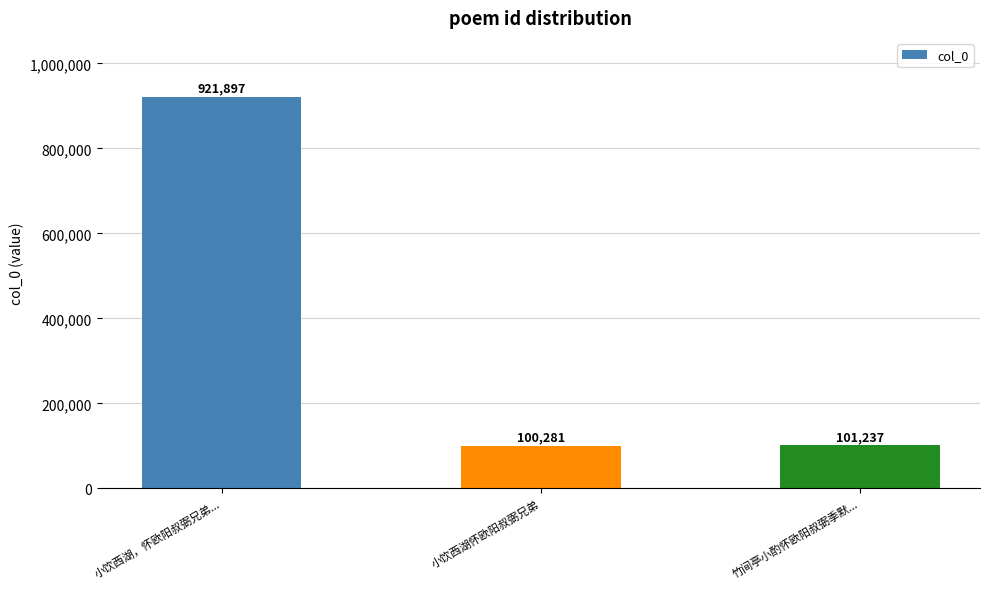

Where is the data nearest to the value 511089?

竹间亭小酌怀欧阳叔弼季默...